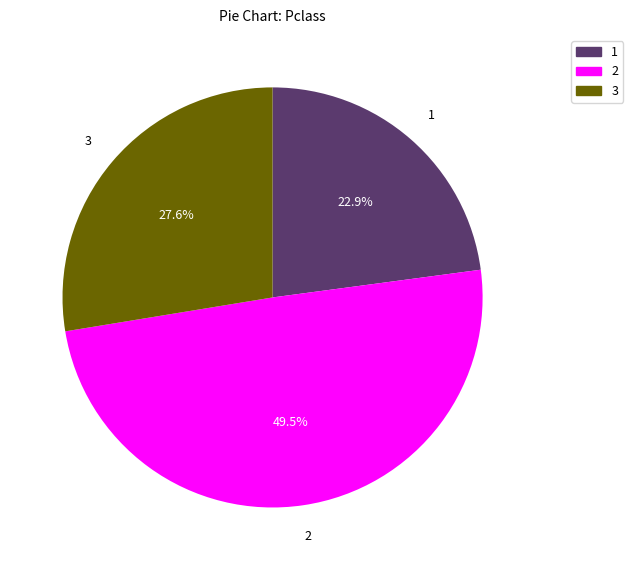

Is there any slice that represents more than half of the pie?

No